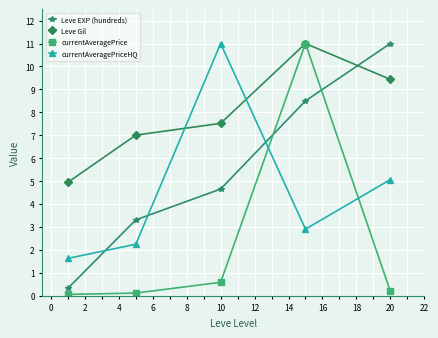

What is the difference between the maximum and minimum values in the Leve EXP (hundreds) series?

10.7